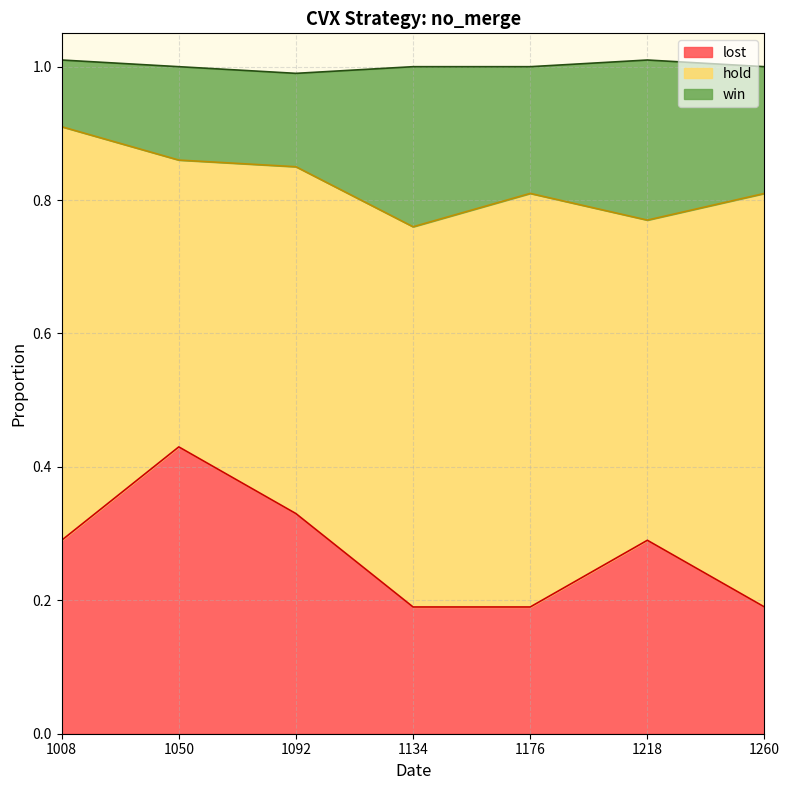

What is the total value across all series at 1218?

1.0